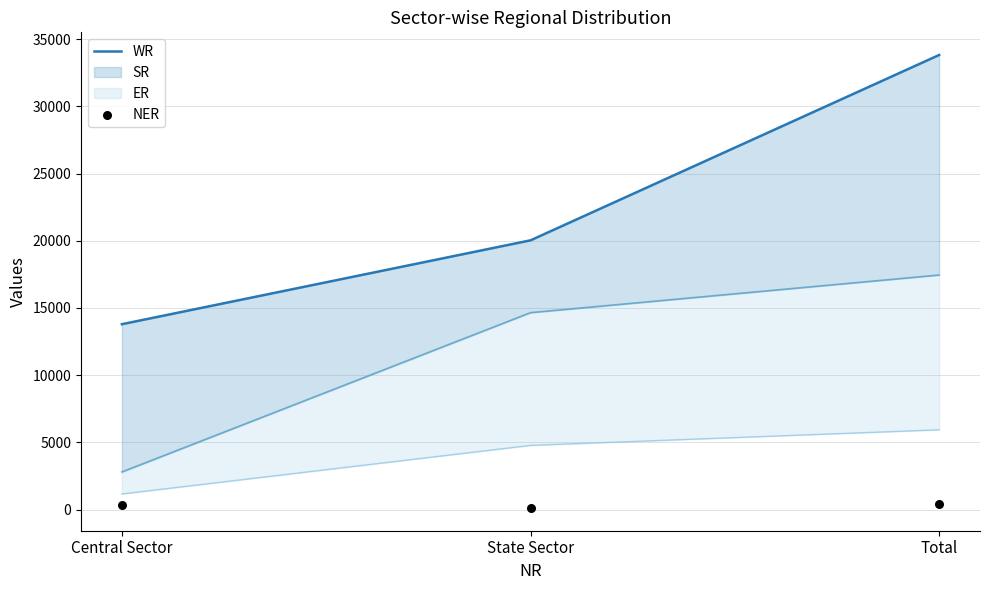

Which series contains the lowest Y value?

NER